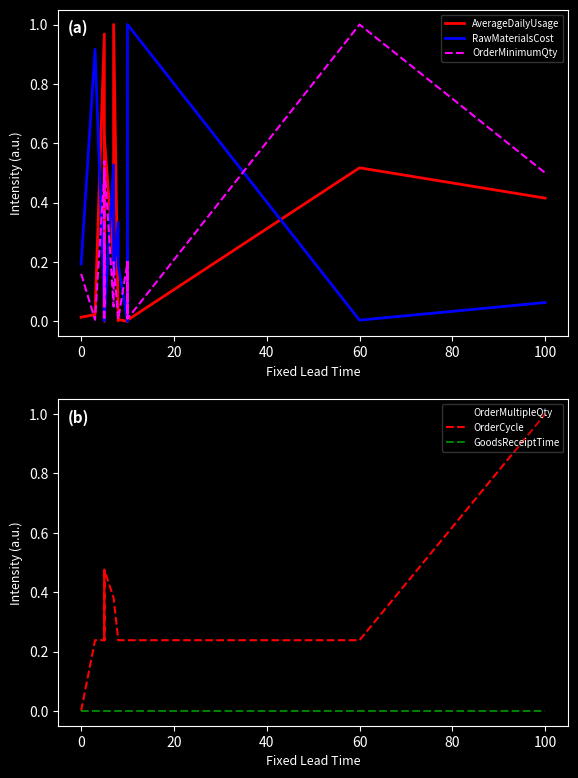

Is this an area chart (filled region under the line)?

No